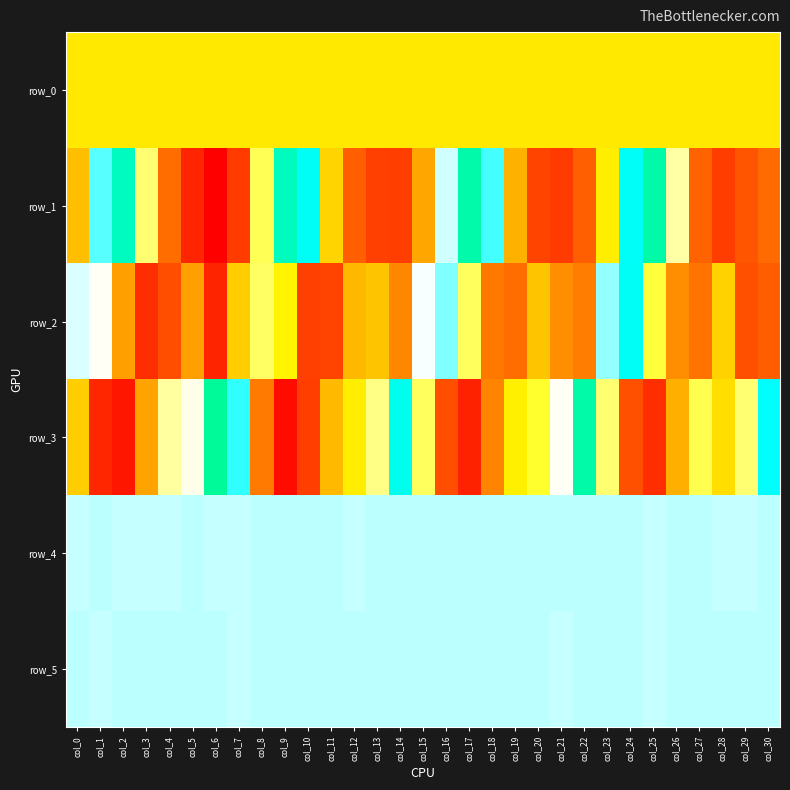

Reading left to right, what are all the values shown in this chart?

row_0: 181.0	181.1	181.1	181.2	181.2	181.3	181.3	181.4	181.4	181.5	181.5	181.5	181.6	181.7	181.7	181.7	181.8	181.9	181.9	181.9	182.0	182.1	182.1	182.1	182.2	182.3	182.3	182.3	182.4	182.5	182.5
row_1: -40.0	984.0	1385.0	507.0	-556.0	-1183.0	-1633.0	-931.0	463.0	1401.0	1143.0	69.0	-650.0	-873.0	-900.0	-168.0	835.0	1498.0	1017.0	-114.0	-836.0	-930.0	-642.0	206.0	1128.0	1511.0	613.0	-619.0	-915.0	-724.0	-575.0
row_2: 826.0	765.0	-219.0	-1085.0	-753.0	-224.0	-1198.0	28.0	487.0	249.0	-866.0	-851.0	-81.0	-20.0	-381.0	786.0	942.0	479.0	-487.0	-553.0	-18.0	-336.0	-446.0	908.0	1135.0	411.0	-326.0	-503.0	57.0	-752.0	-655.0
row_3: 34.0	-1177.0	-1366.0	-188.0	596.0	738.0	1586.0	1043.0	-472.0	-1484.0	-892.0	-62.0	205.0	551.0	1182.0	476.0	-754.0	-1226.0	-392.0	219.0	390.0	762.0	1511.0	510.0	-750.0	-1082.0	-125.0	449.0	121.0	511.0	1104.0
row_4: 856.0	858.0	856.0	854.0	851.0	857.0	855.0	856.0	860.0	859.0	864.0	862.0	855.0	859.0	863.0	861.0	859.0	858.0	857.0	863.0	863.0	858.0	858.0	859.0	859.0	855.0	859.0	859.0	856.0	854.0	857.0
row_5: 862.0	856.0	859.0	860.0	862.0	862.0	861.0	855.0	858.0	867.0	863.0	862.0	864.0	861.0	863.0	862.0	858.0	862.0	863.0	864.0	867.0	853.0	860.0	859.0	863.0	854.0	866.0	866.0	857.0	863.0	862.0